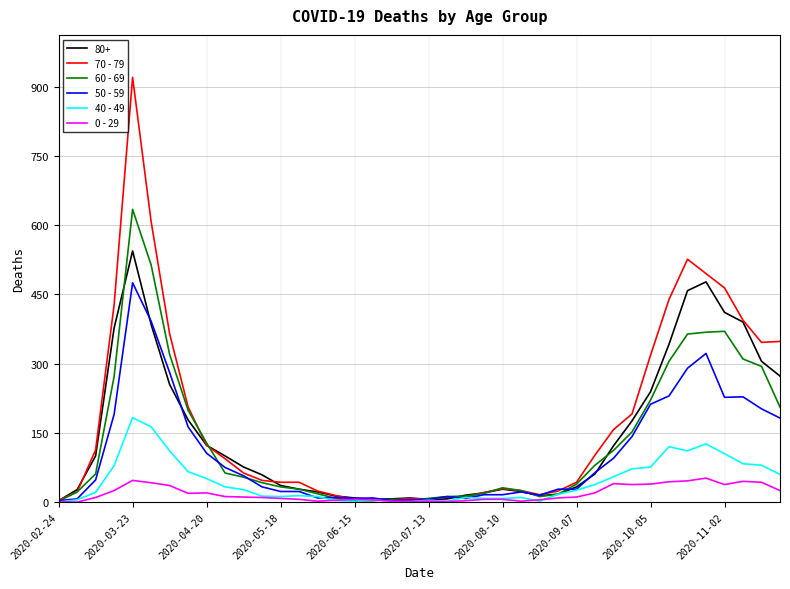

Which series has the largest total across all categories?

70 - 79